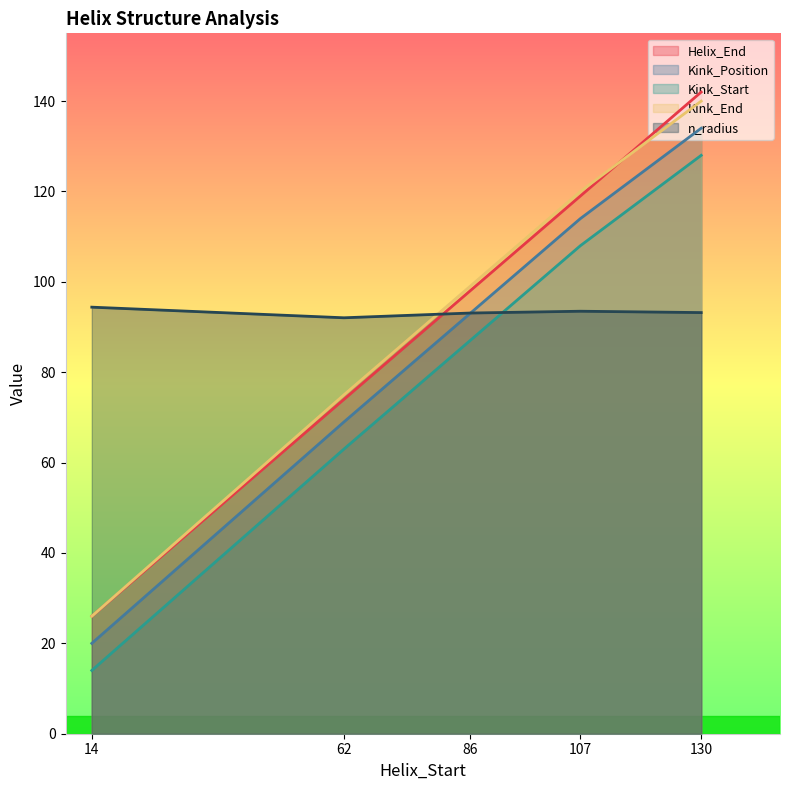

At which category is the sum across all series the highest?

130